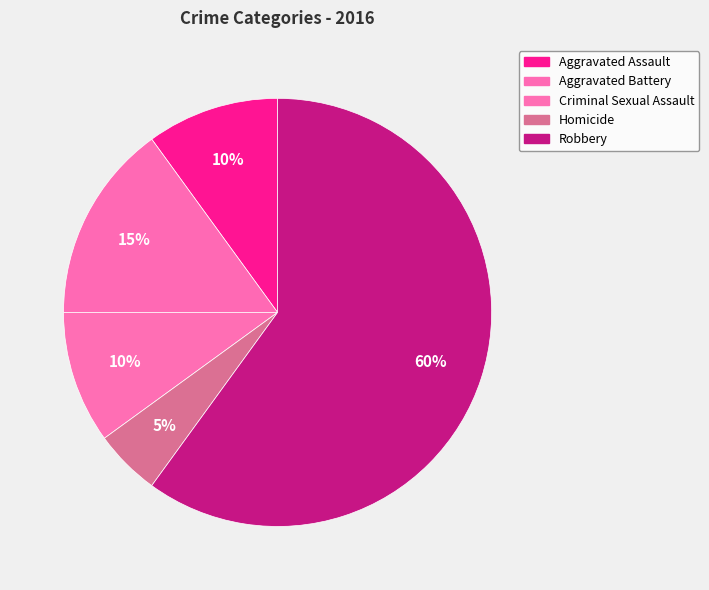

Which category has the smallest portion of the pie?

Homicide